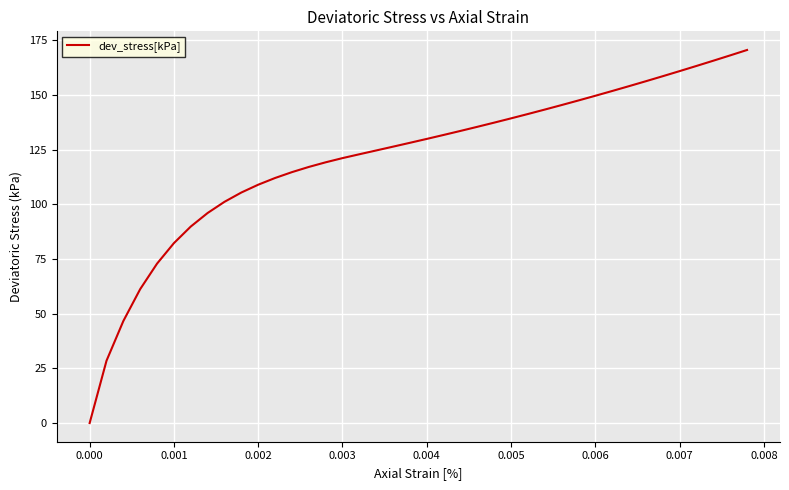

Does the chart display data point markers on the line(s)?

No